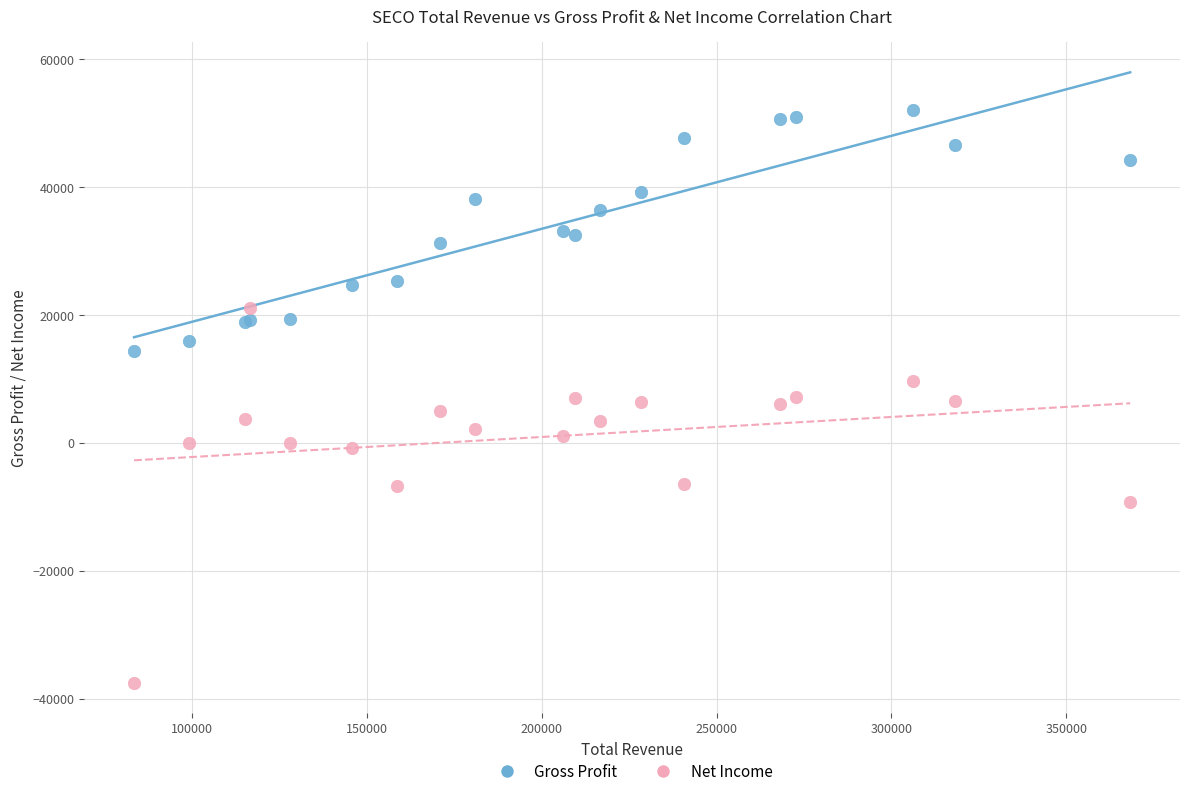

Which series contains the lowest Y value?

Net Income